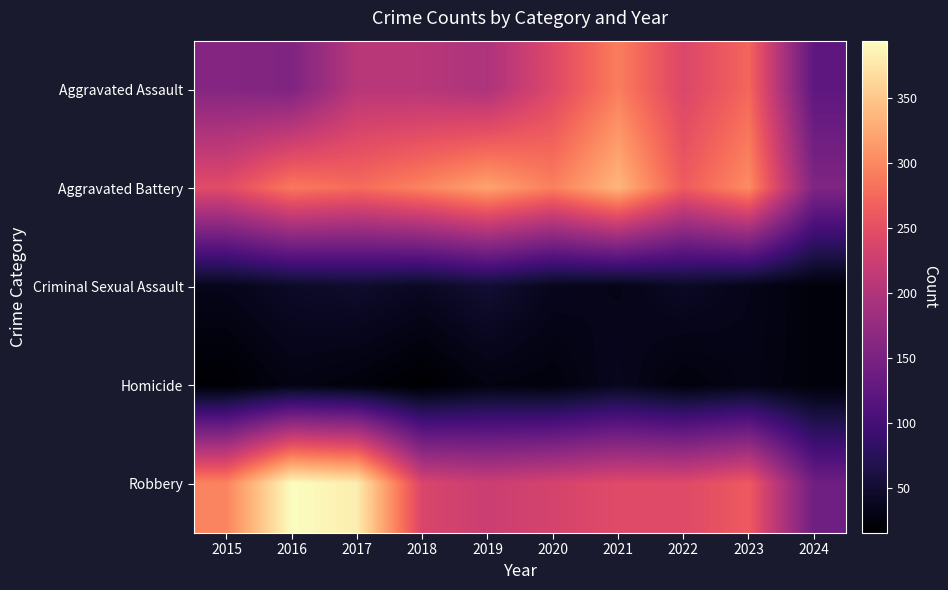

Which label corresponds to the smallest value in the chart?

2018